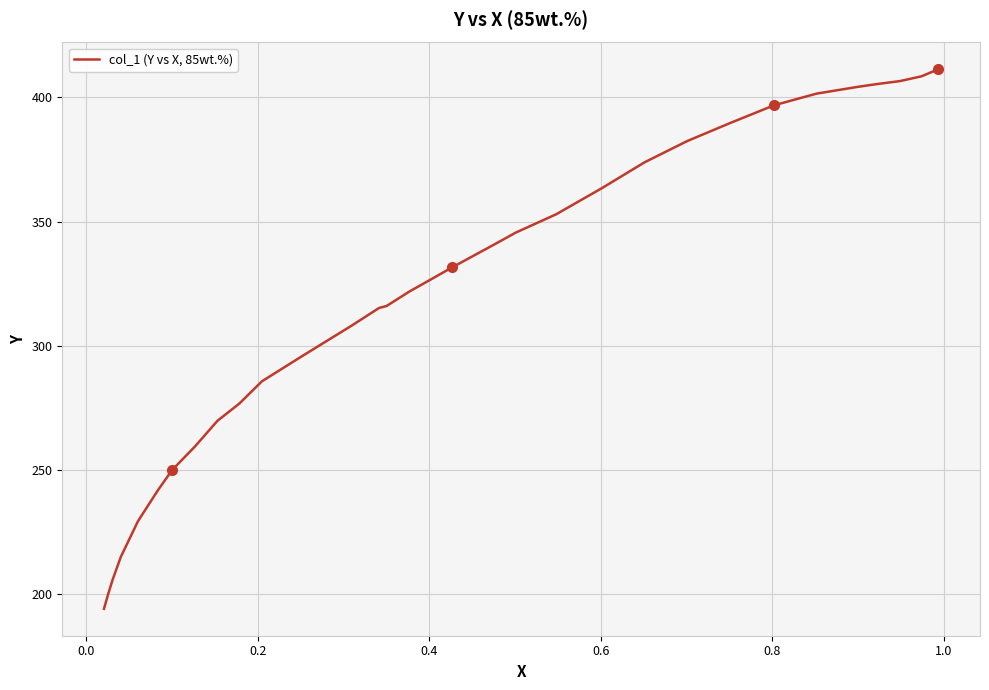

The value at 18 is 511.3. True or false?

False